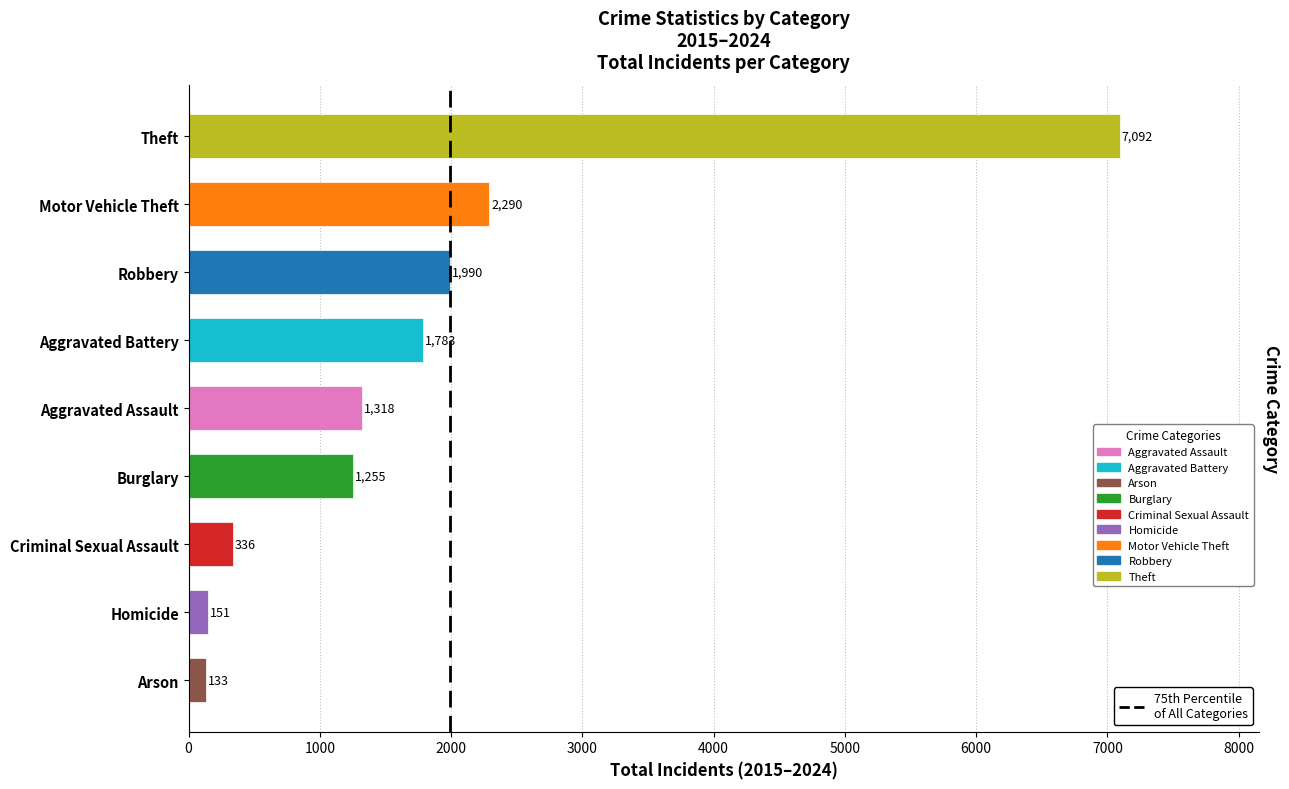

Approximately how many times larger is the value at Aggravated Battery compared to Criminal Sexual Assault?

5.3